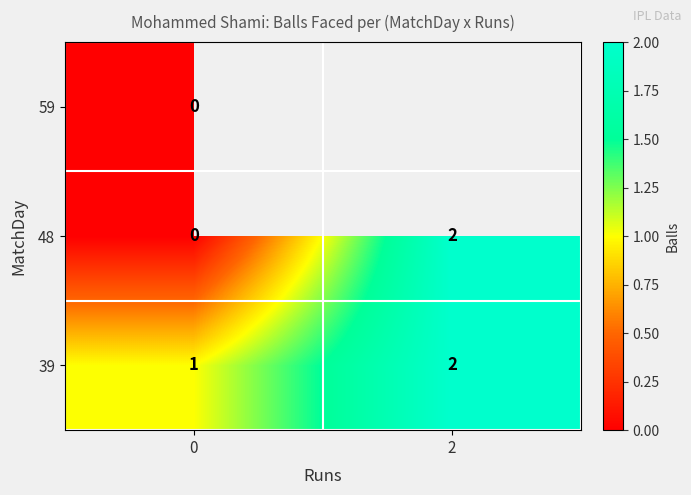

How many data points in 48 are less than 2?

1